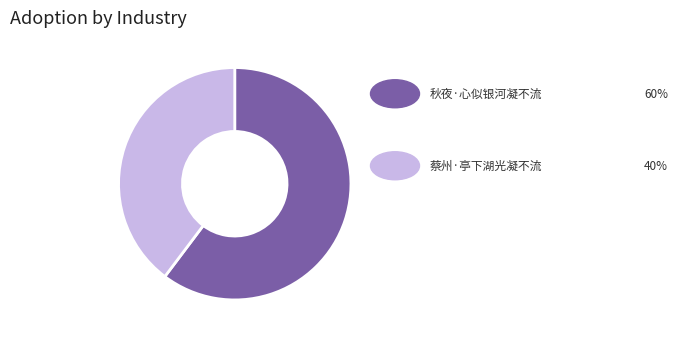

Is there any slice that represents more than half of the pie?

Yes